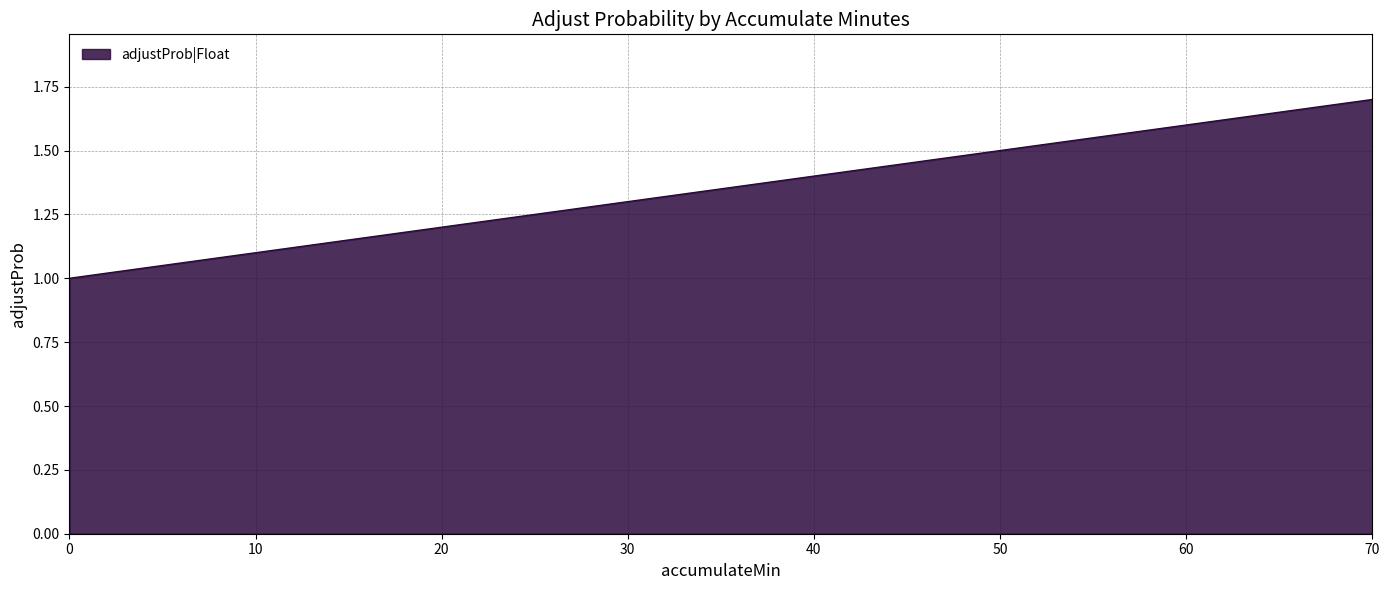

Reading left to right, what are all the values shown in this chart?

1.0	1.1	1.2	1.3	1.4	1.5	1.6	1.7